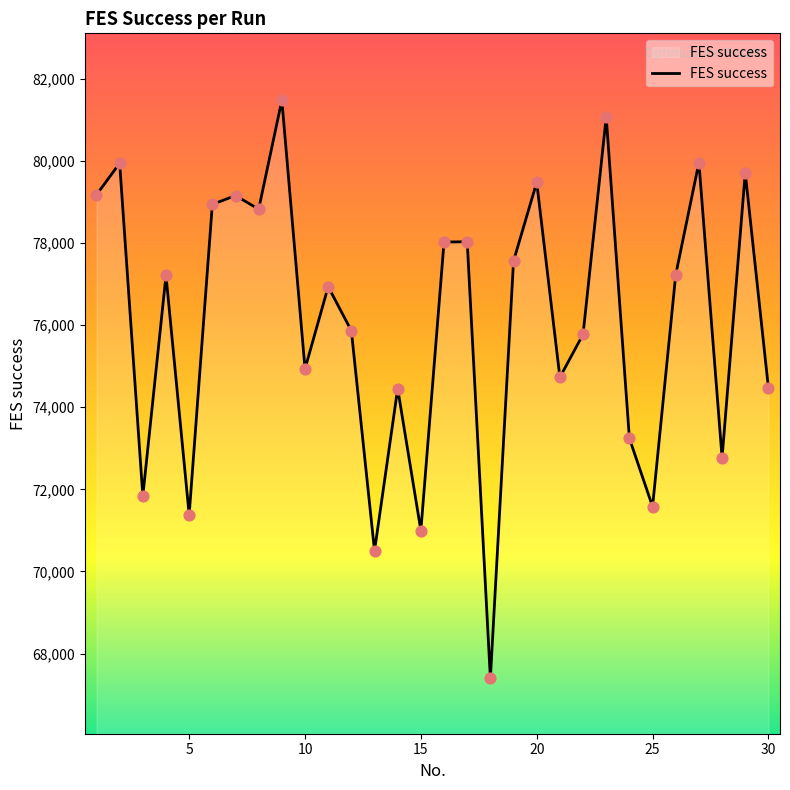

What is the minimum value shown in the chart?

67397